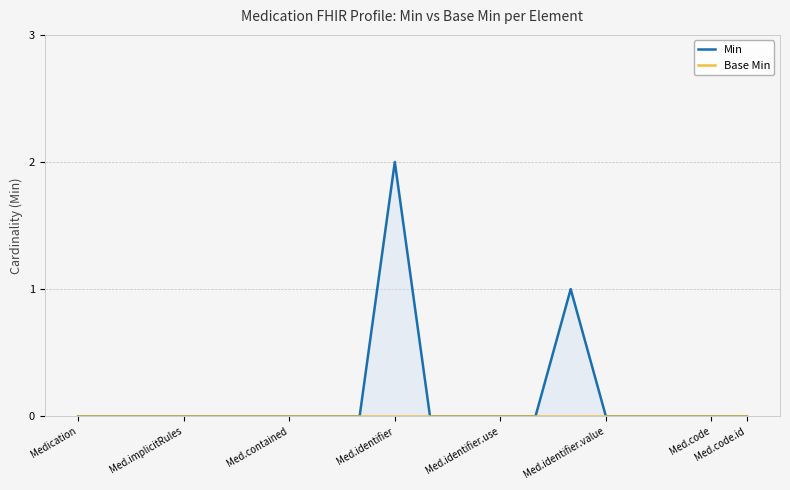

What is the difference between the second highest and second lowest values in the Min series?

1